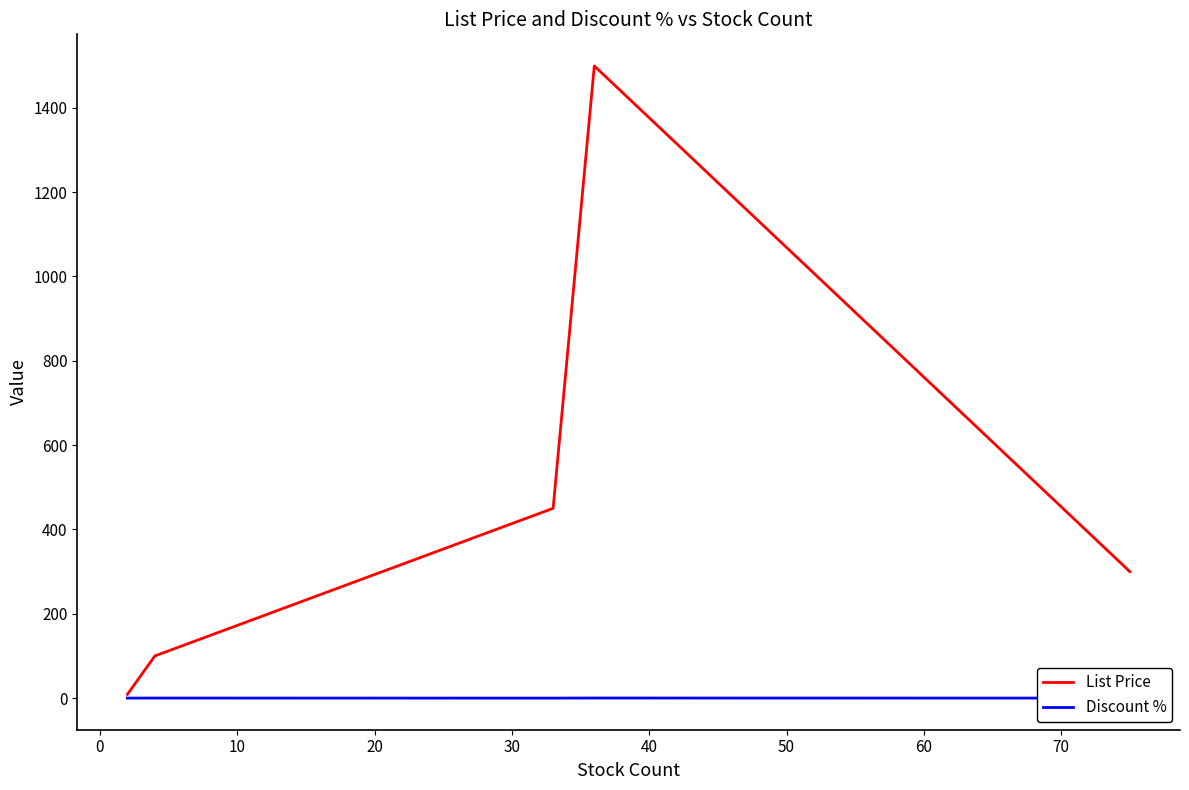

Rank the series by their maximum value, from highest to lowest.

List Price, Discount %